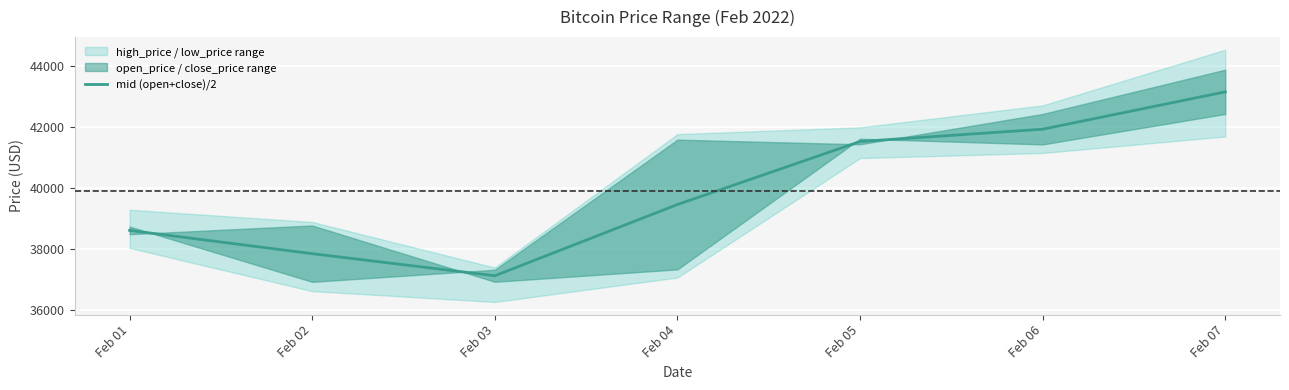

Rank the categories by mid (open+close)/2 value from lowest to highest.

Feb 03, Feb 02, Feb 01, Feb 04, Feb 05, Feb 06, Feb 07